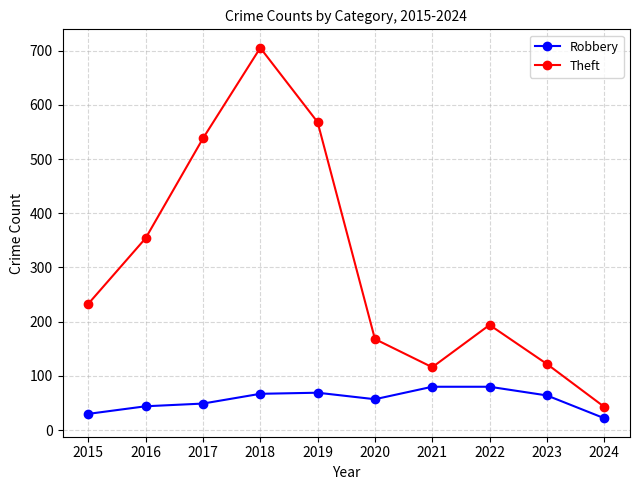

What is the difference between the highest and lowest values at 2016?

310